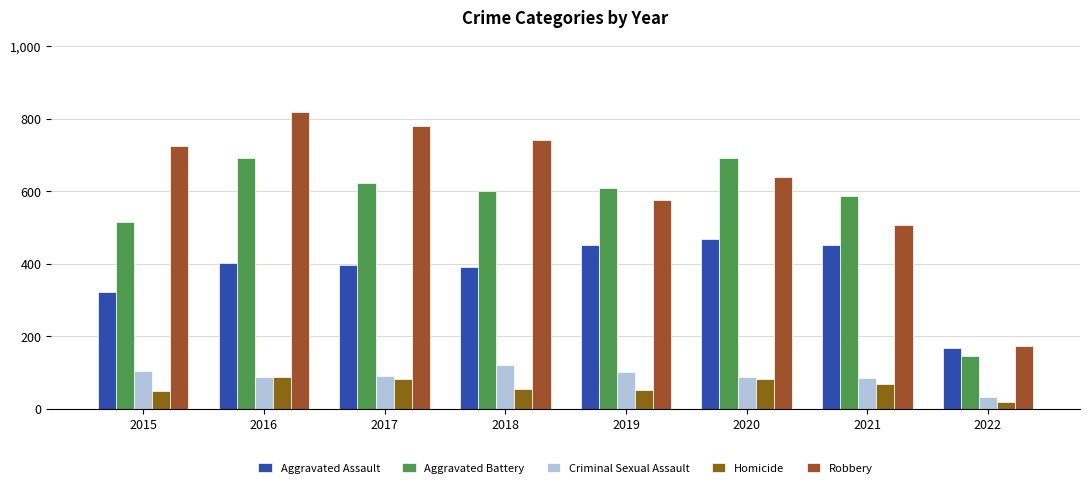

At which label is Aggravated Battery closest to 418?

2015